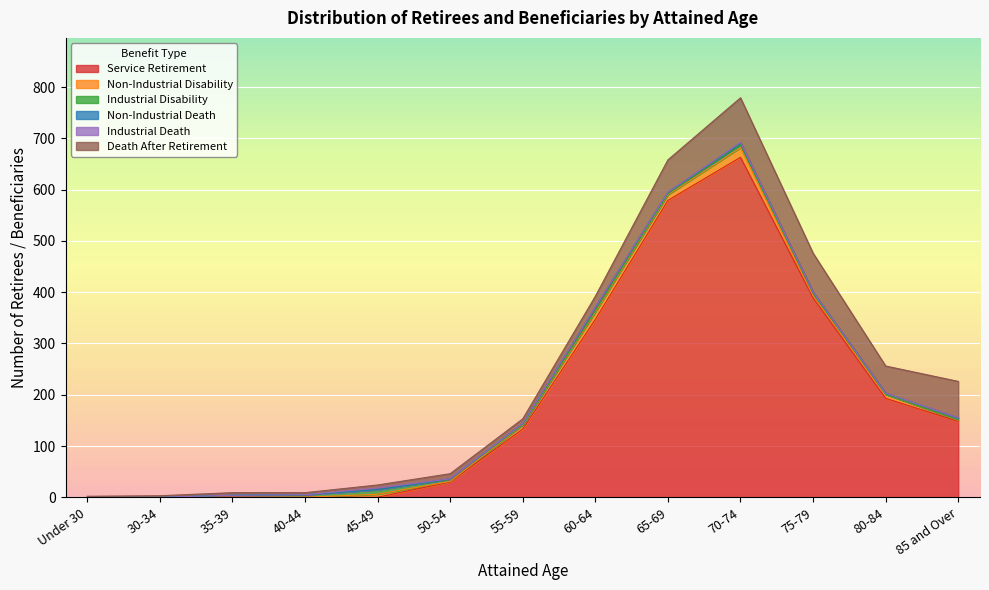

What is the difference between the maximum and minimum values in the Service Retirement series?

663